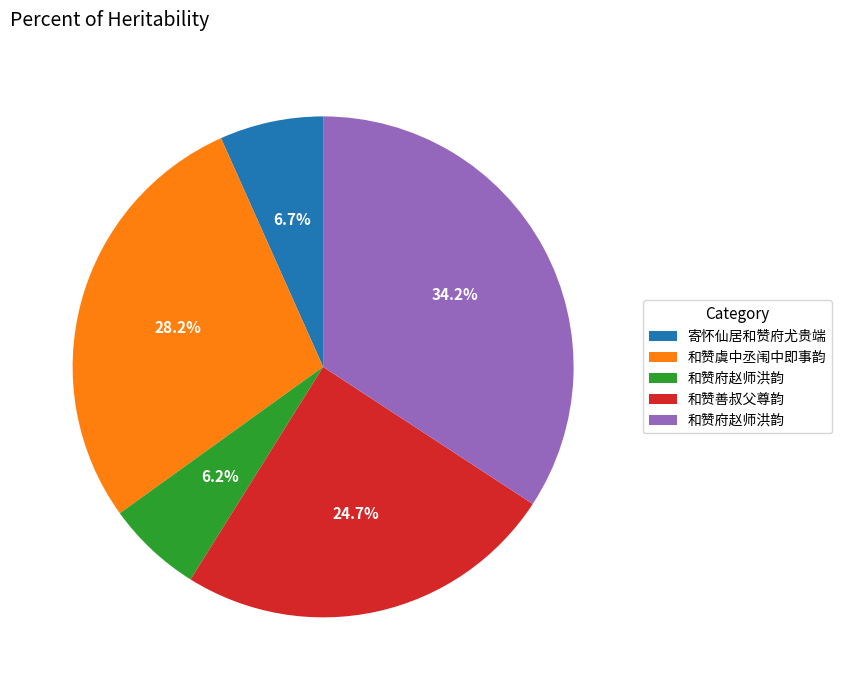

Is there a majority slice in this chart?

No